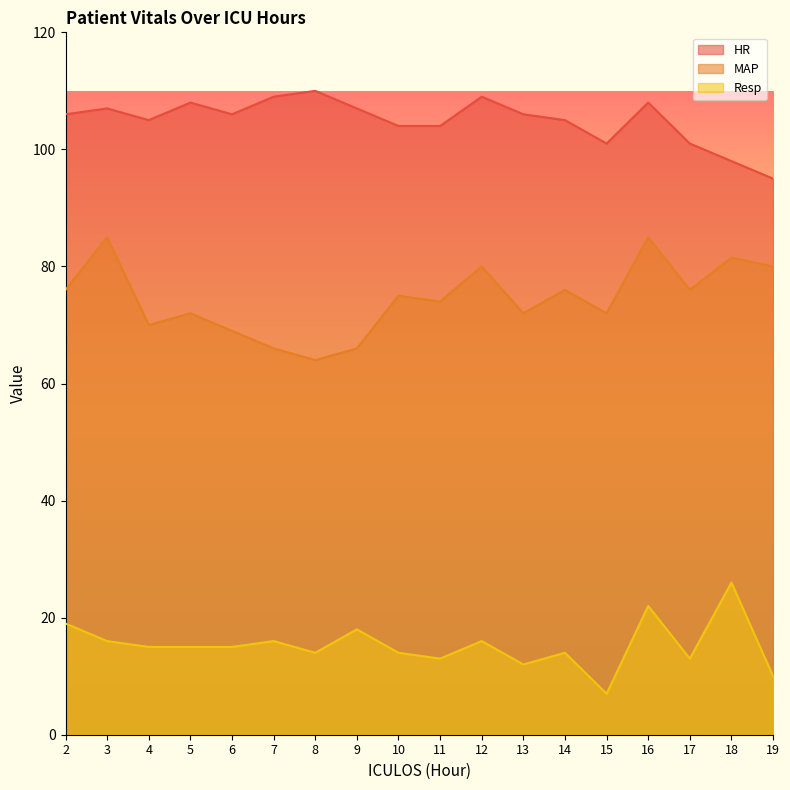

Rank the series by their maximum value, from lowest to highest.

Resp, MAP, HR